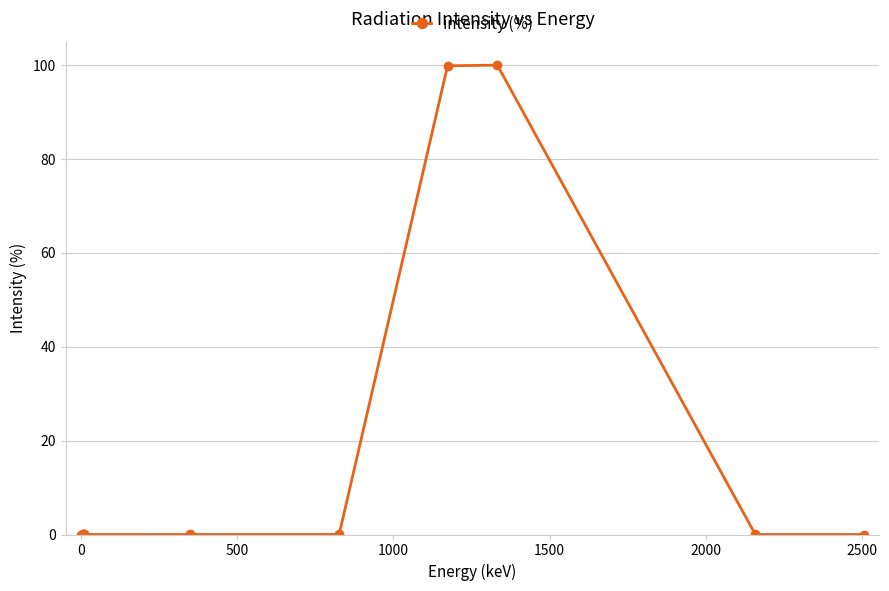

True or false: the data shows 0.0 at 500.

False